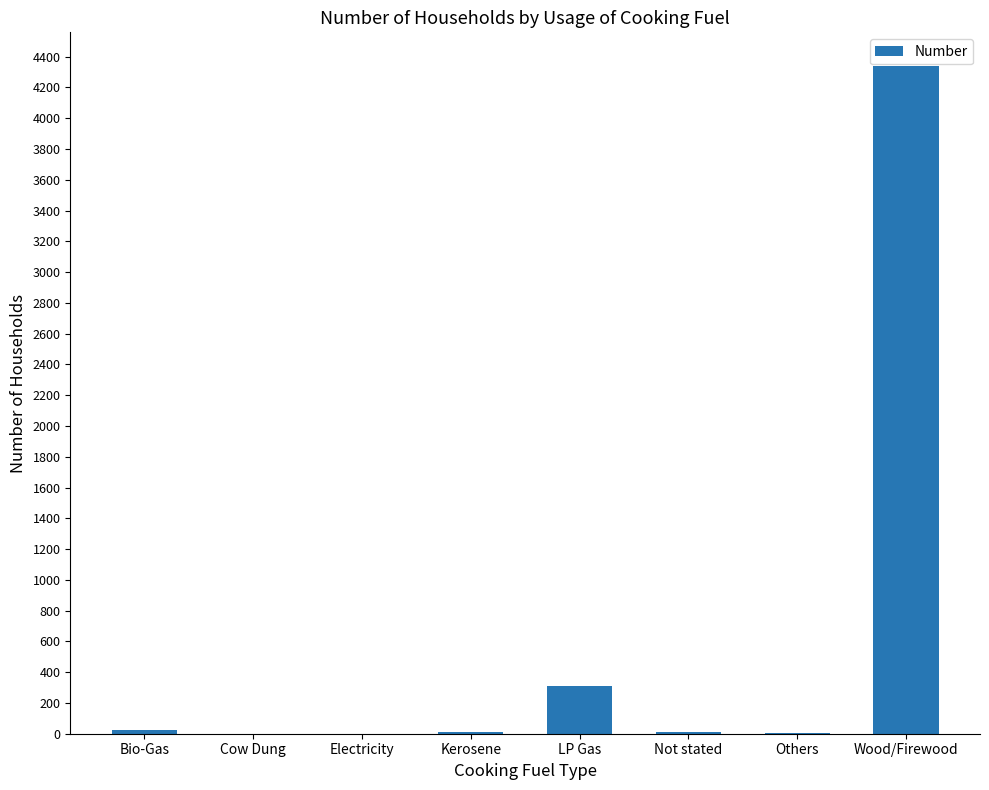

Which category has the highest value across all series?

Wood/Firewood